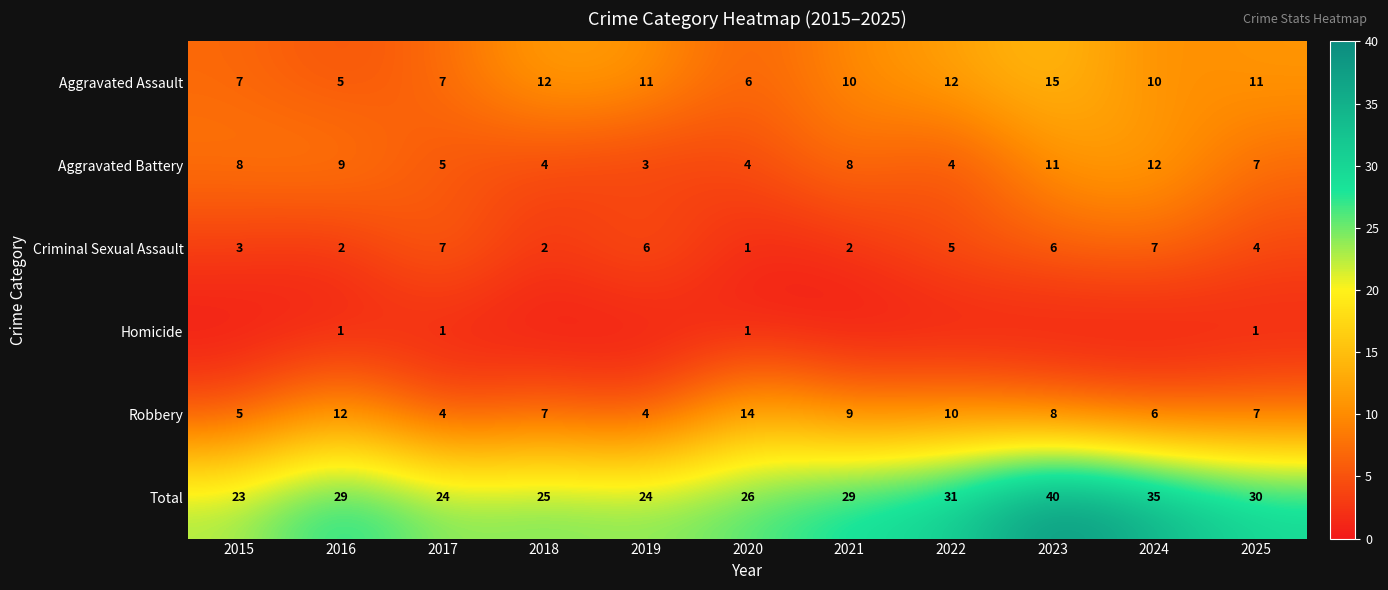

What is the greatest value displayed?

40